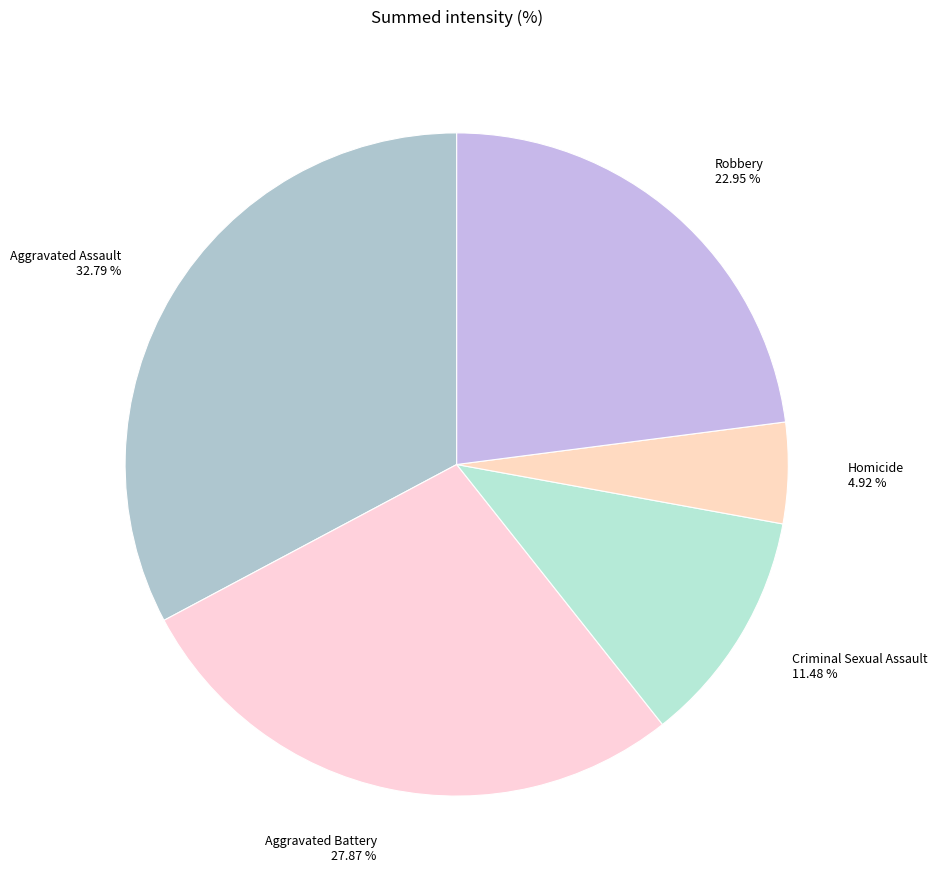

Does Aggravated Assault account for over 50% of the chart?

No